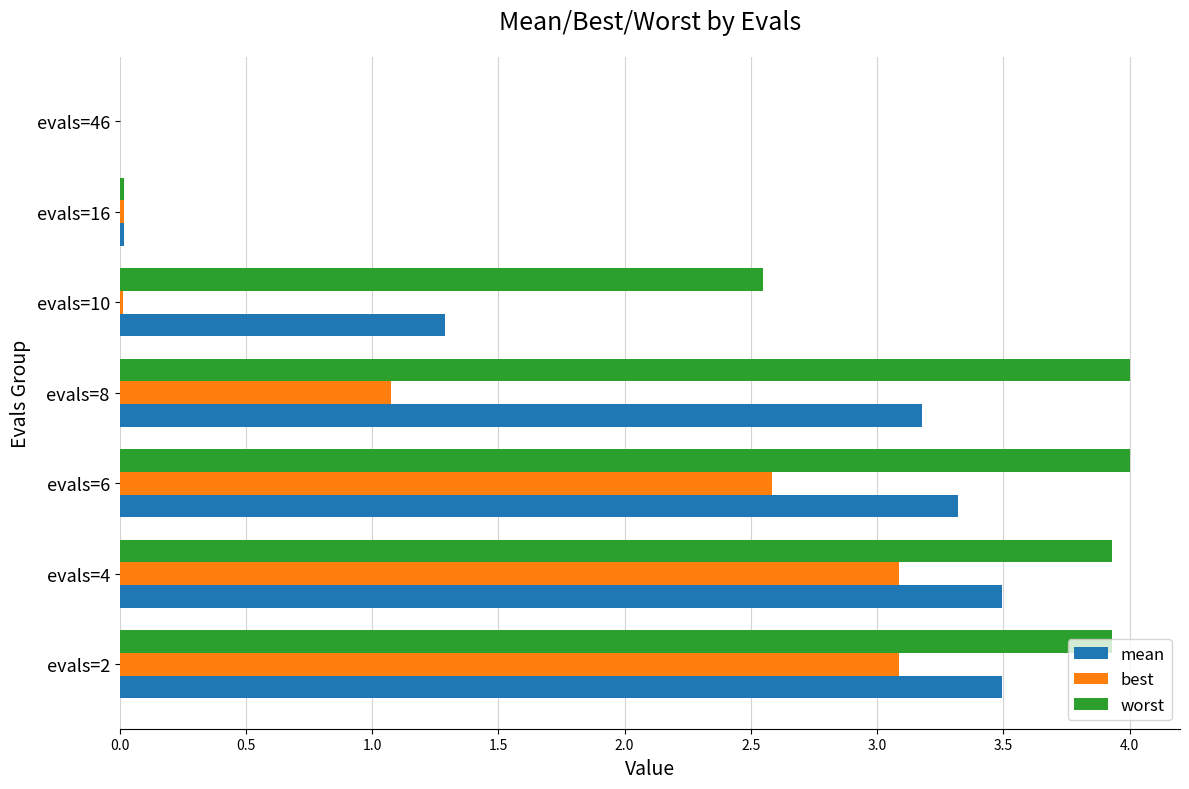

What is the highest value of the worst series?

4.0